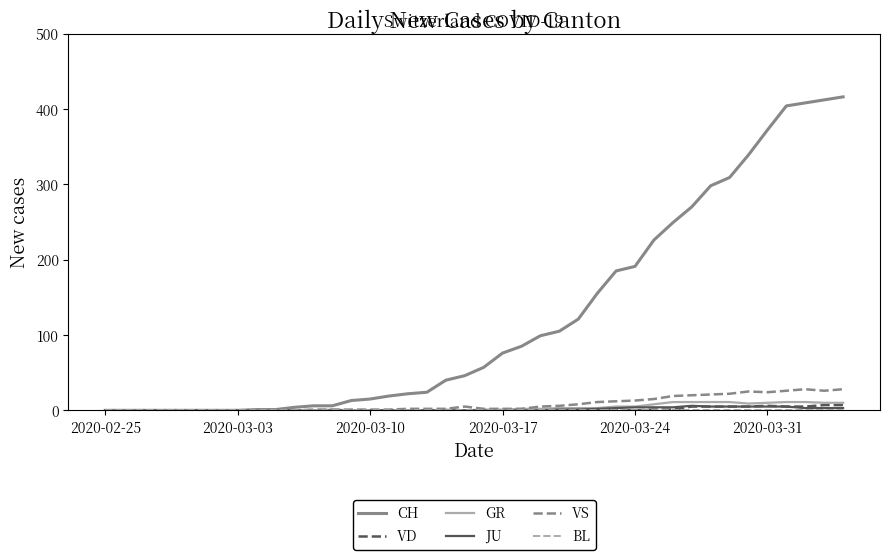

Which series has the widest spread of values?

CH